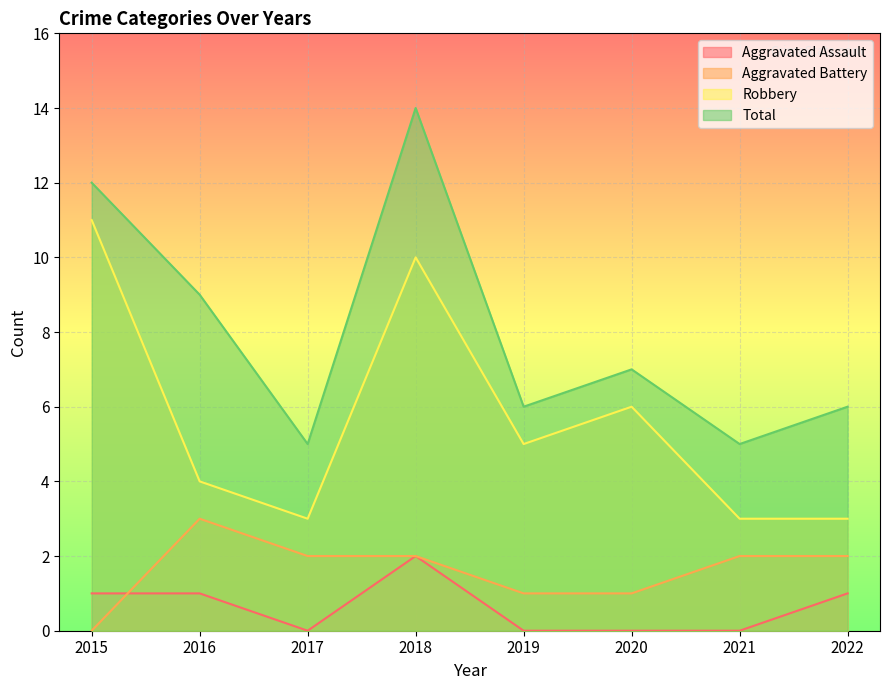

At which category is the sum across all series the highest?

2018